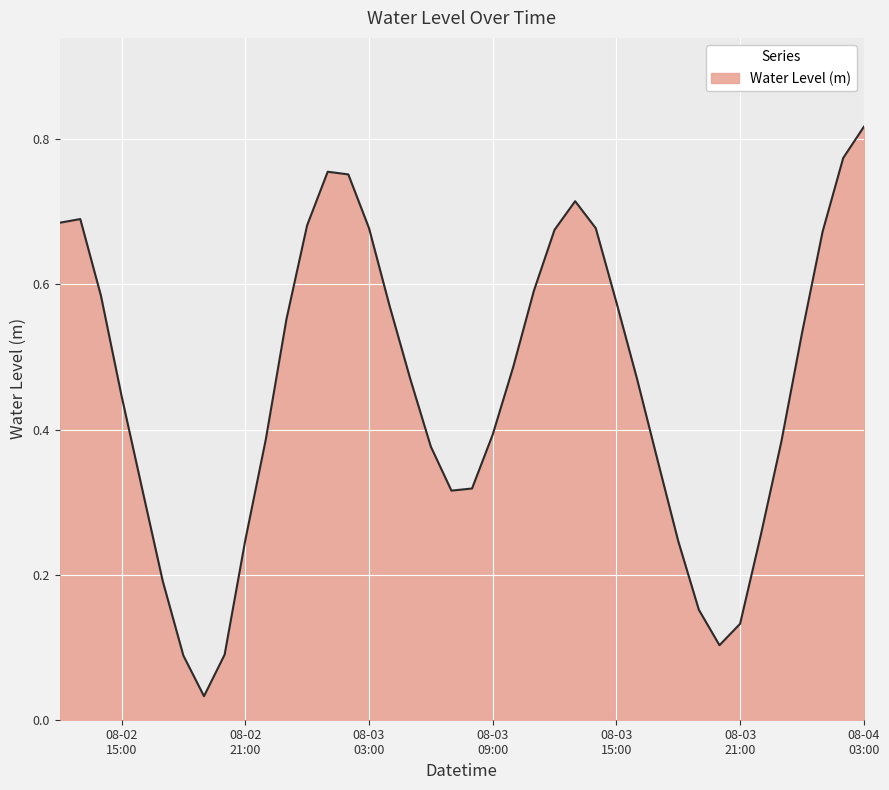

How many points are lower than both their immediate neighbors (excluding endpoints)?

3